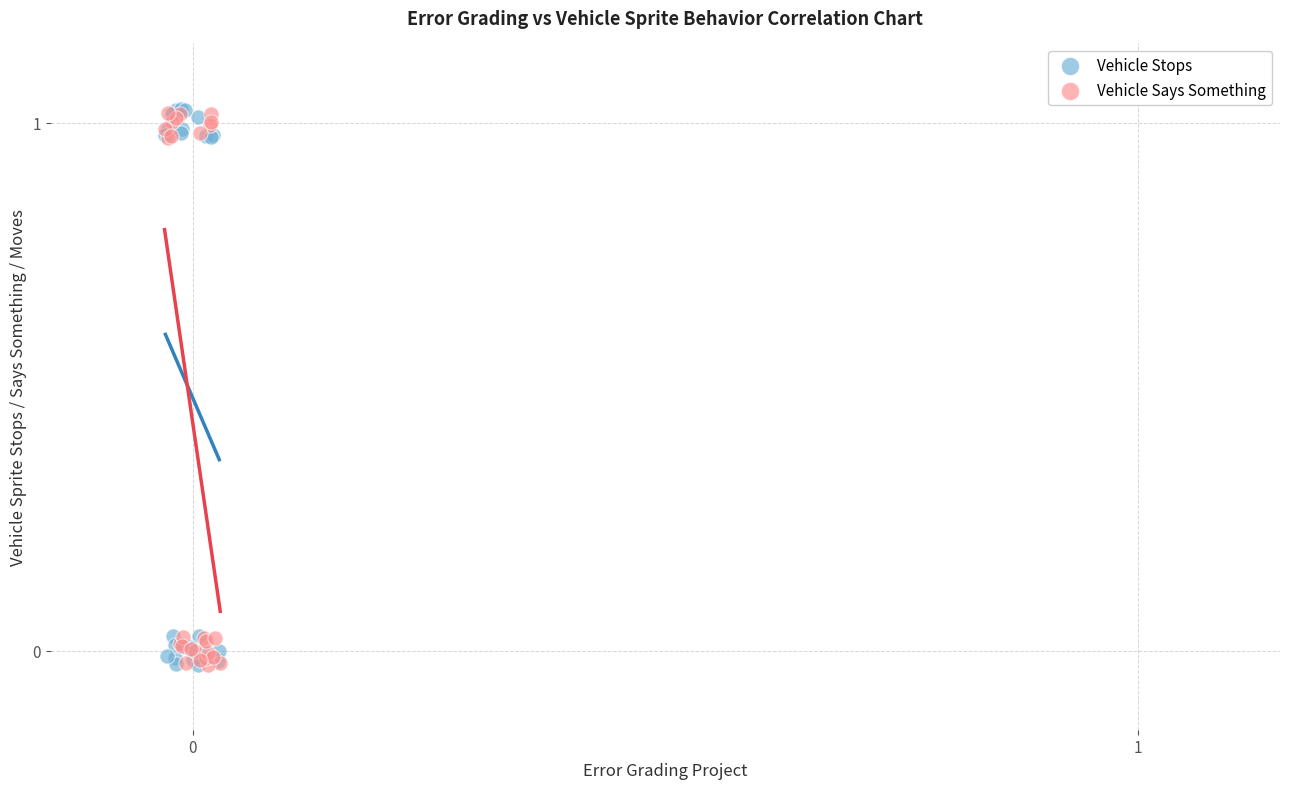

What are all the series names shown in the legend?

Vehicle Stops, Vehicle Says Something